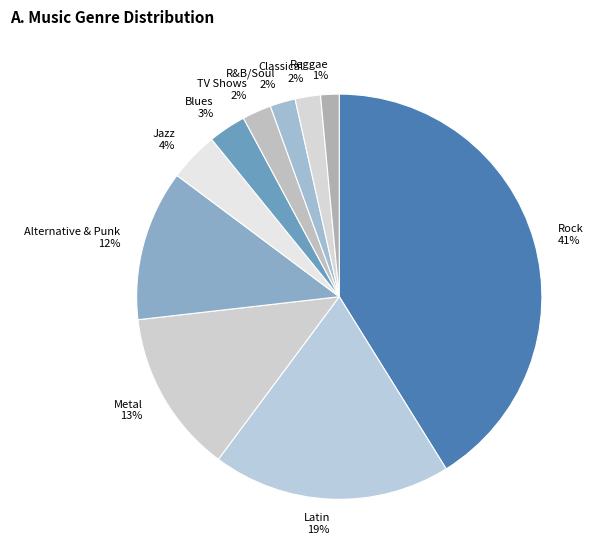

Is Metal the majority of the pie?

No